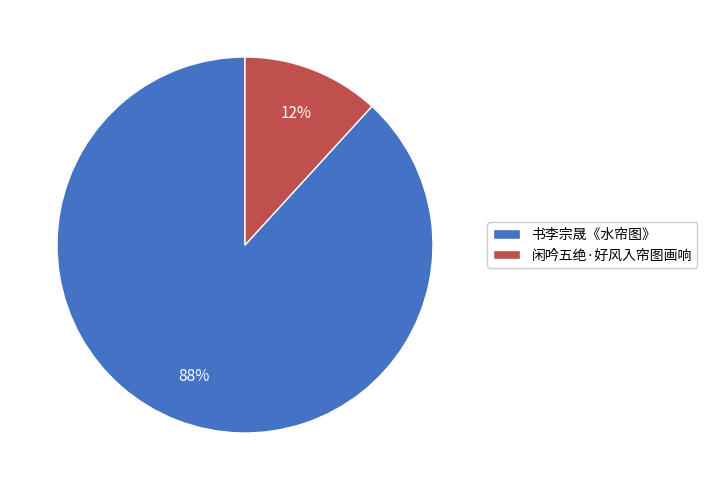

Combined, do 闲吟五绝·好风入帘图画响 and 书李宗晟《水帘图》 account for over 50%?

Yes